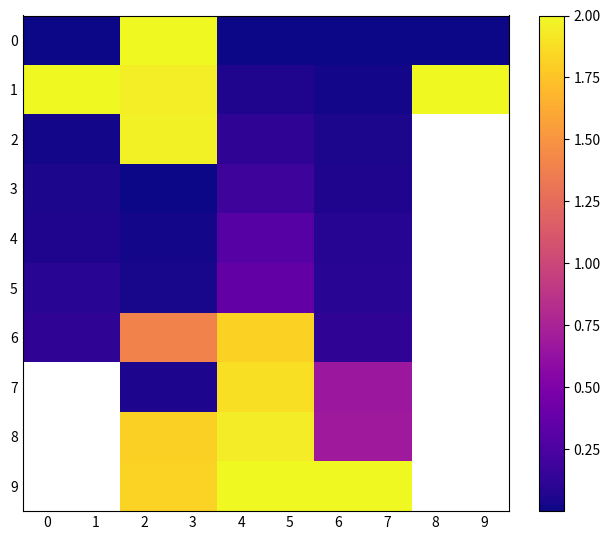

How many categories are shown in the chart?

10